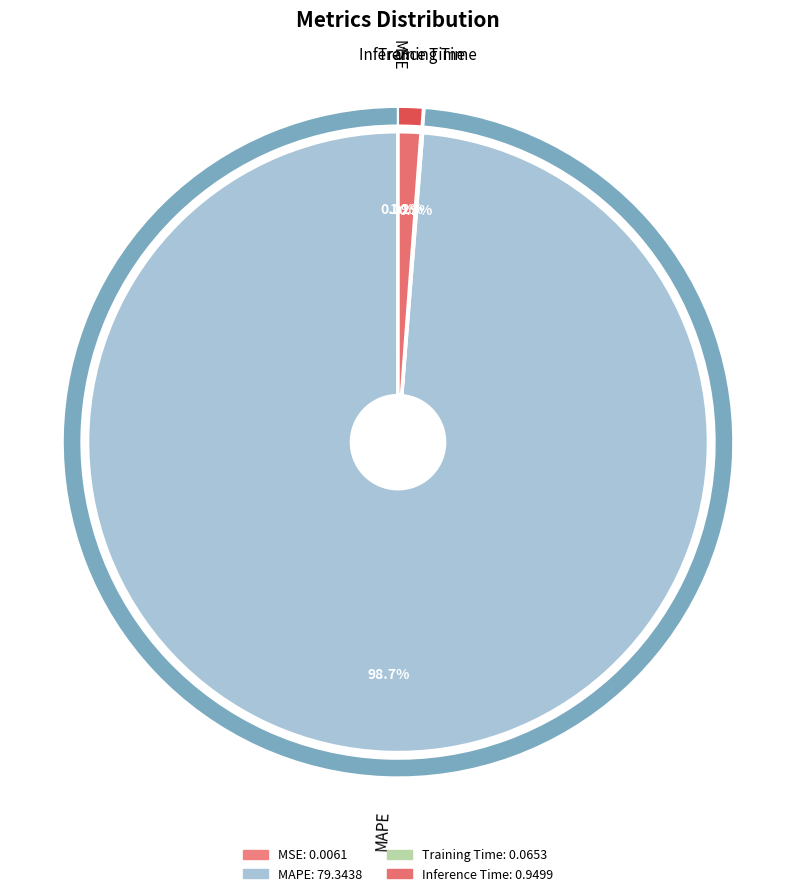

Which has a higher value, Training Time or Inference Time?

Inference Time